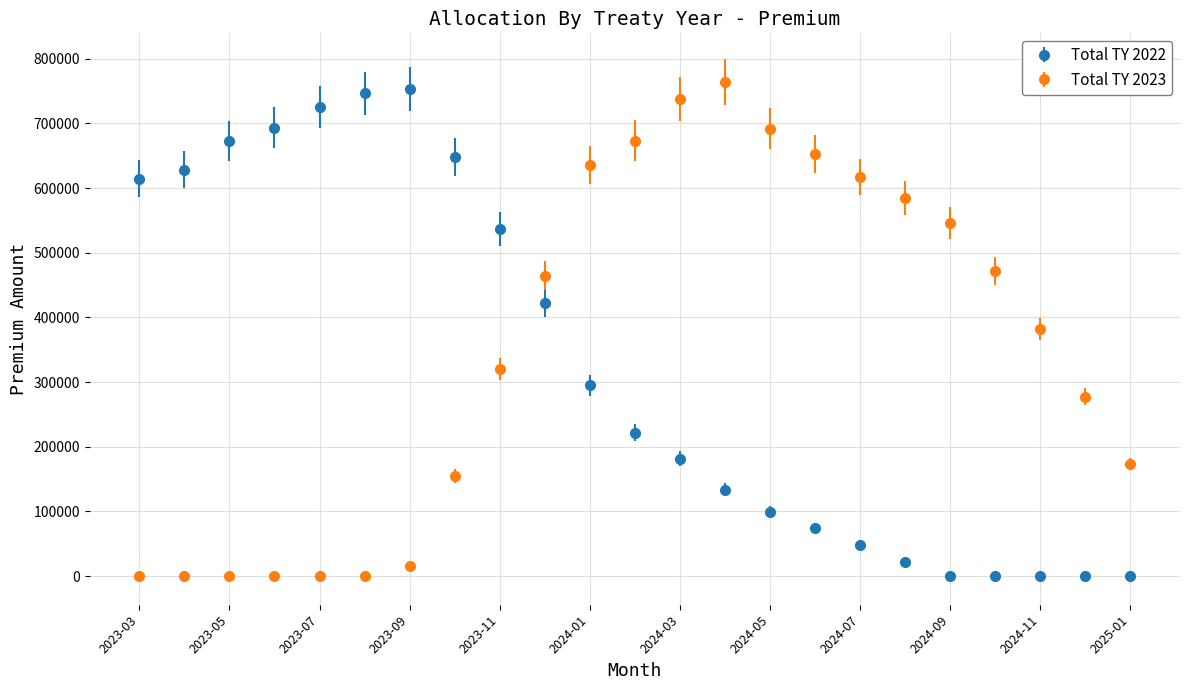

True or false: Total TY 2022 has more than 0 interior local peaks.

True